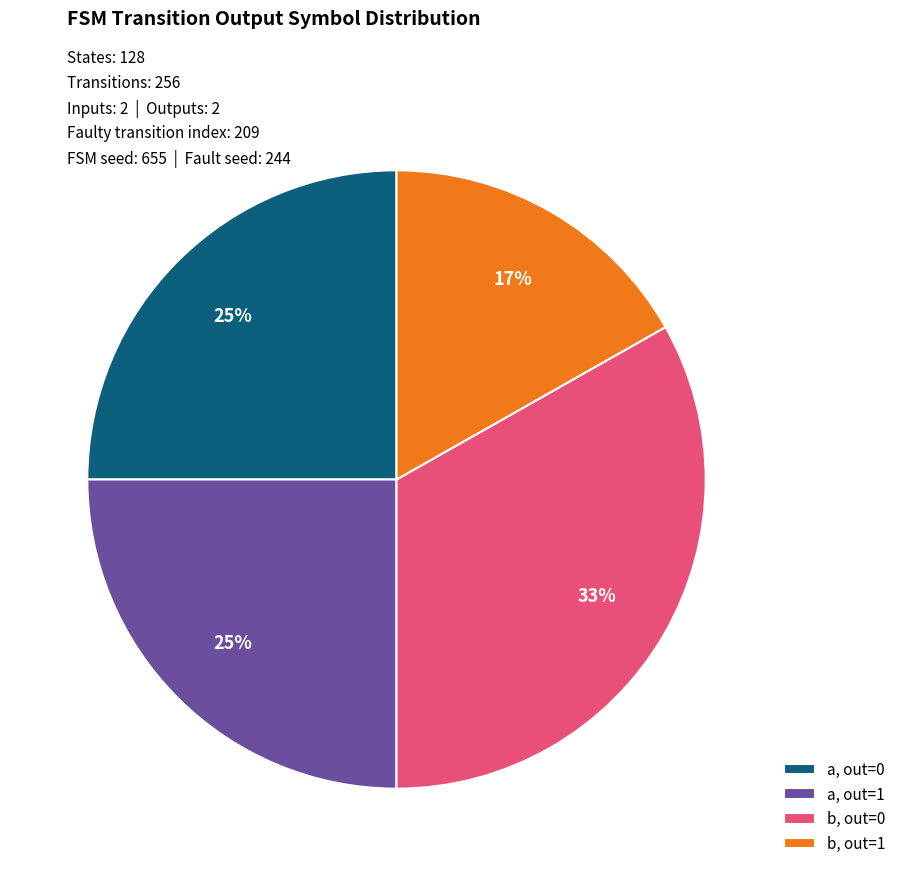

Which has a higher value, a, out=1 or b, out=0?

b, out=0